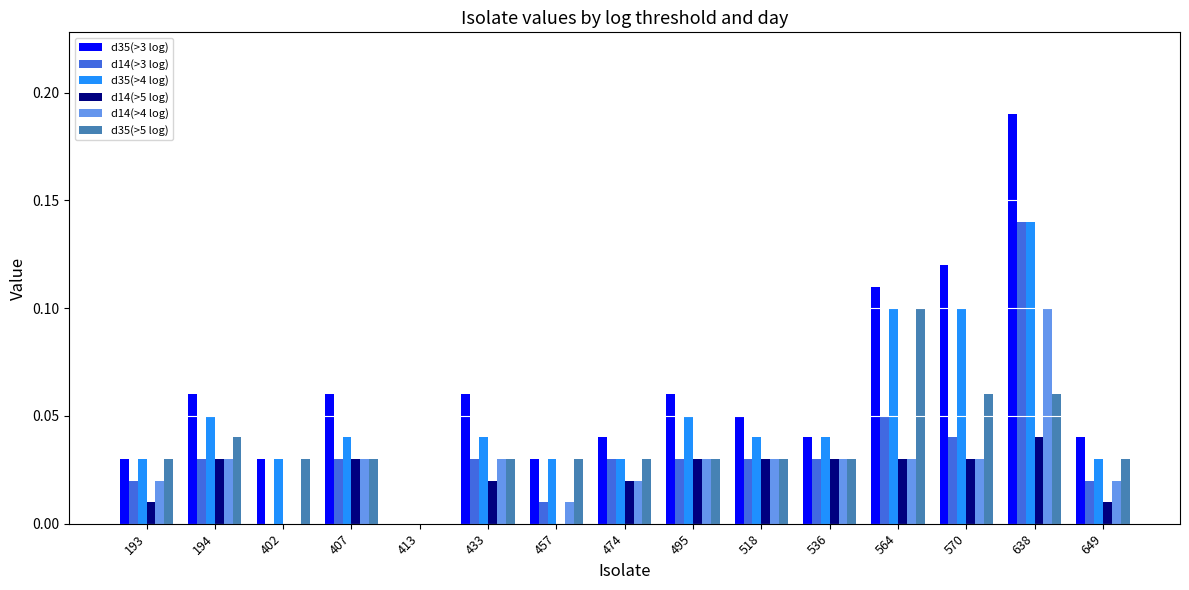

The d35(>4 log) series shows 0.0 at 457. True or false?

True